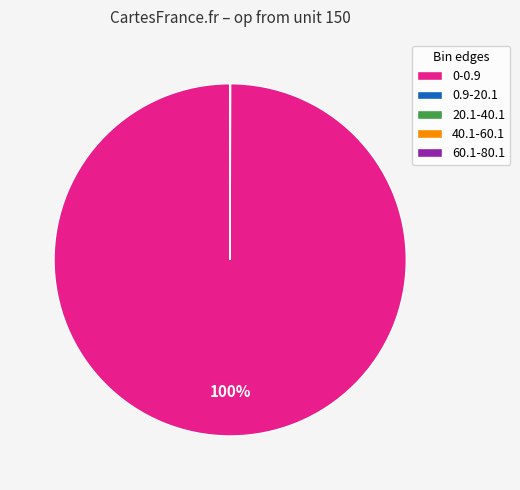

To the nearest percent, what is the difference between the largest and smallest slice percentages?

100%